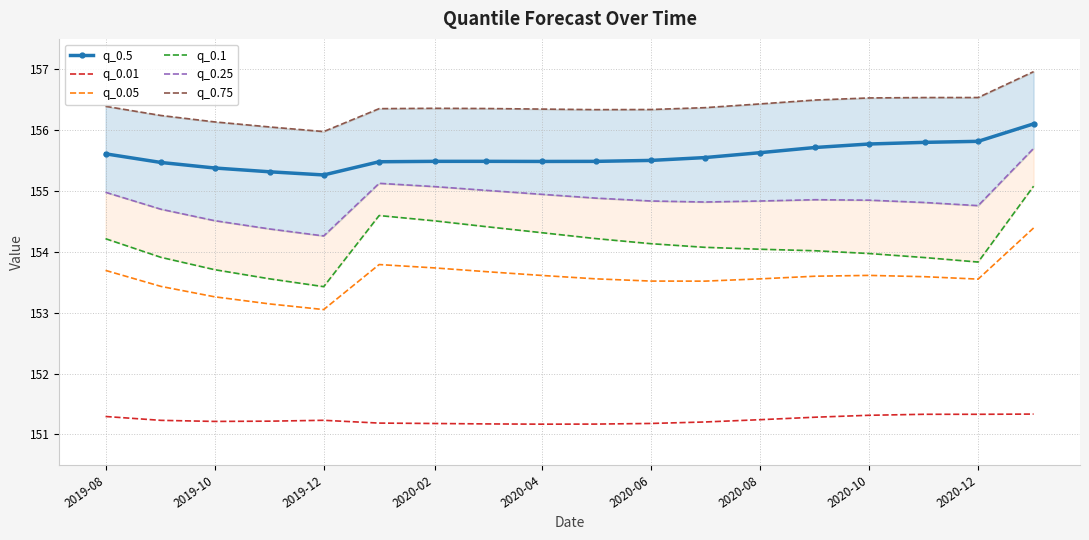

At how many categories does at least one series exceed 156?

17